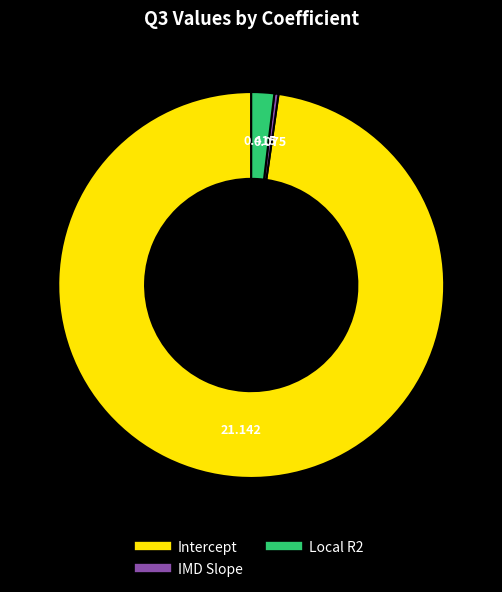

Which category has the biggest portion of the pie?

Intercept